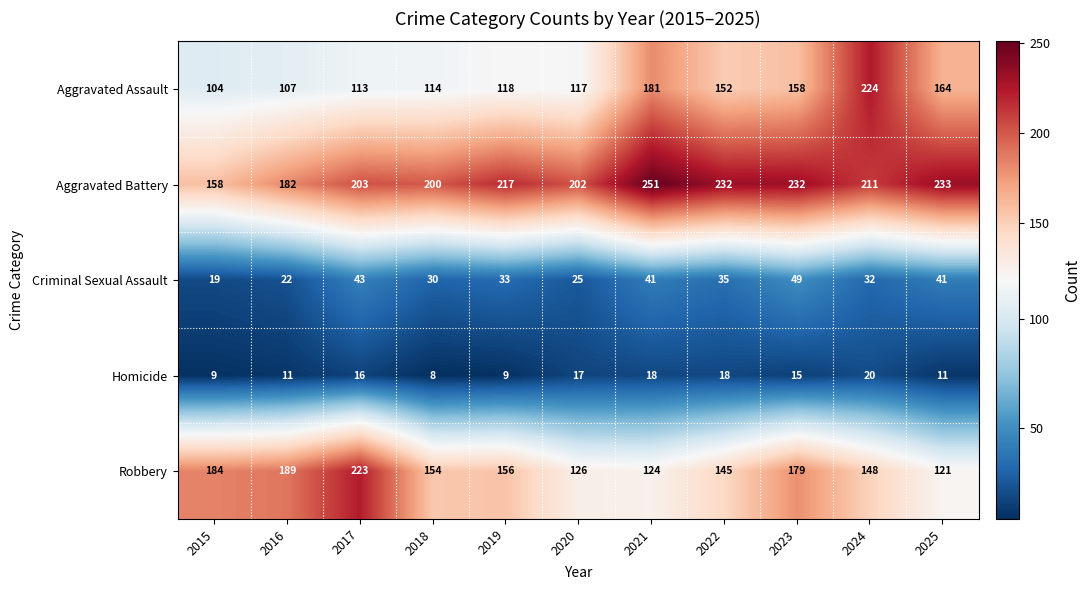

List the series in order of their peak value, lowest first.

Homicide, Criminal Sexual Assault, Robbery, Aggravated Assault, Aggravated Battery